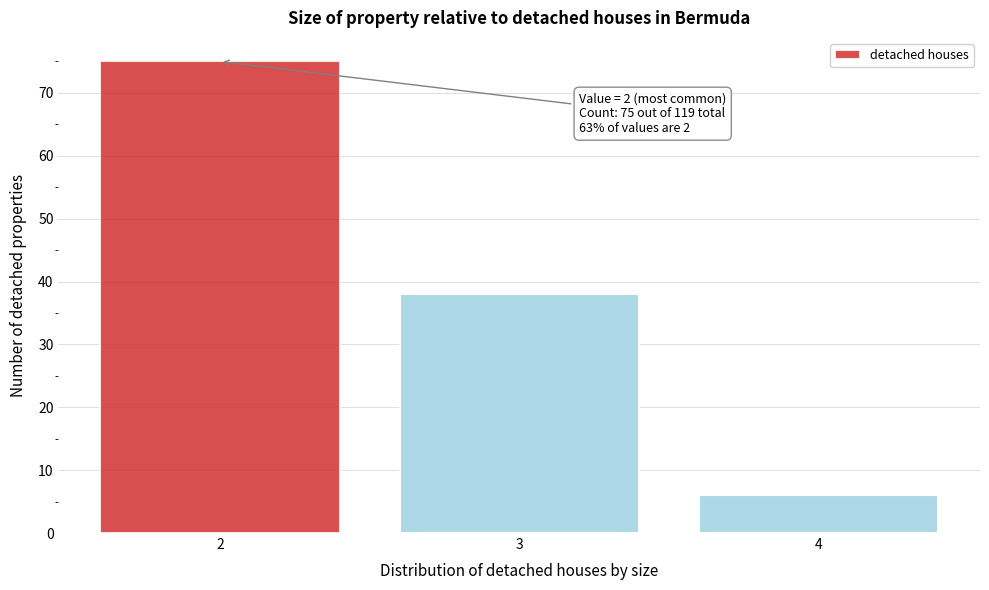

Which range on the x-axis has the tallest bar?

1.5 to 2.5